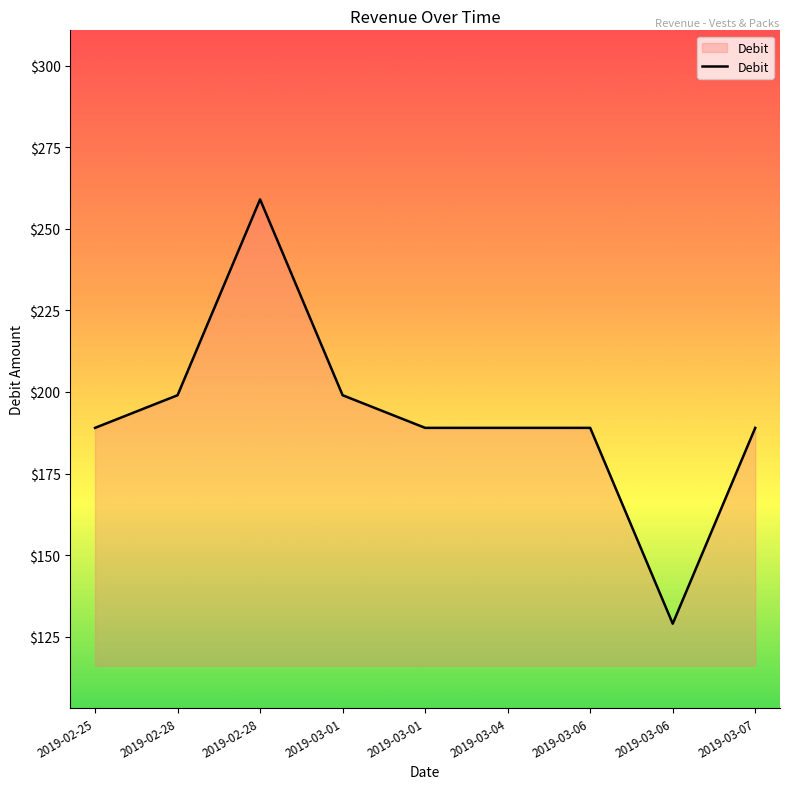

Does the chart have visible grid lines?

No